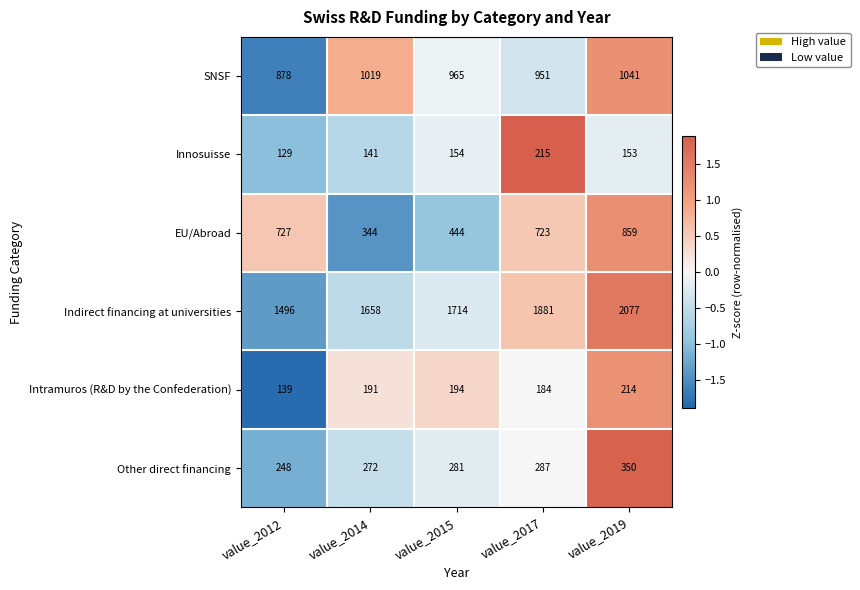

What is the lowest value of the Other direct financing series?

248